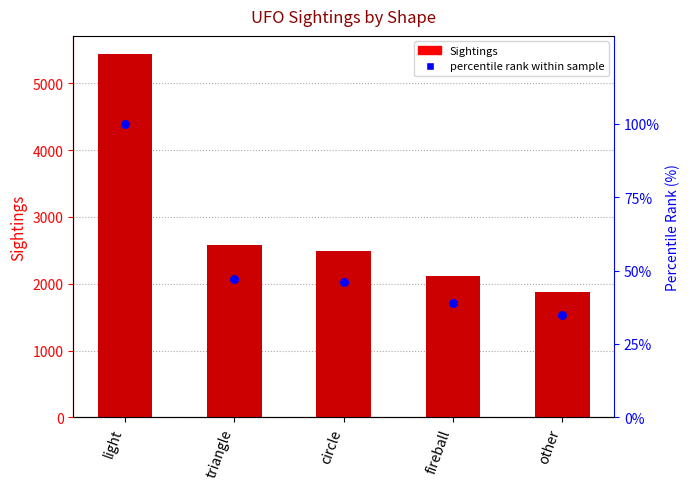

What is the total value across all series at circle?

2529